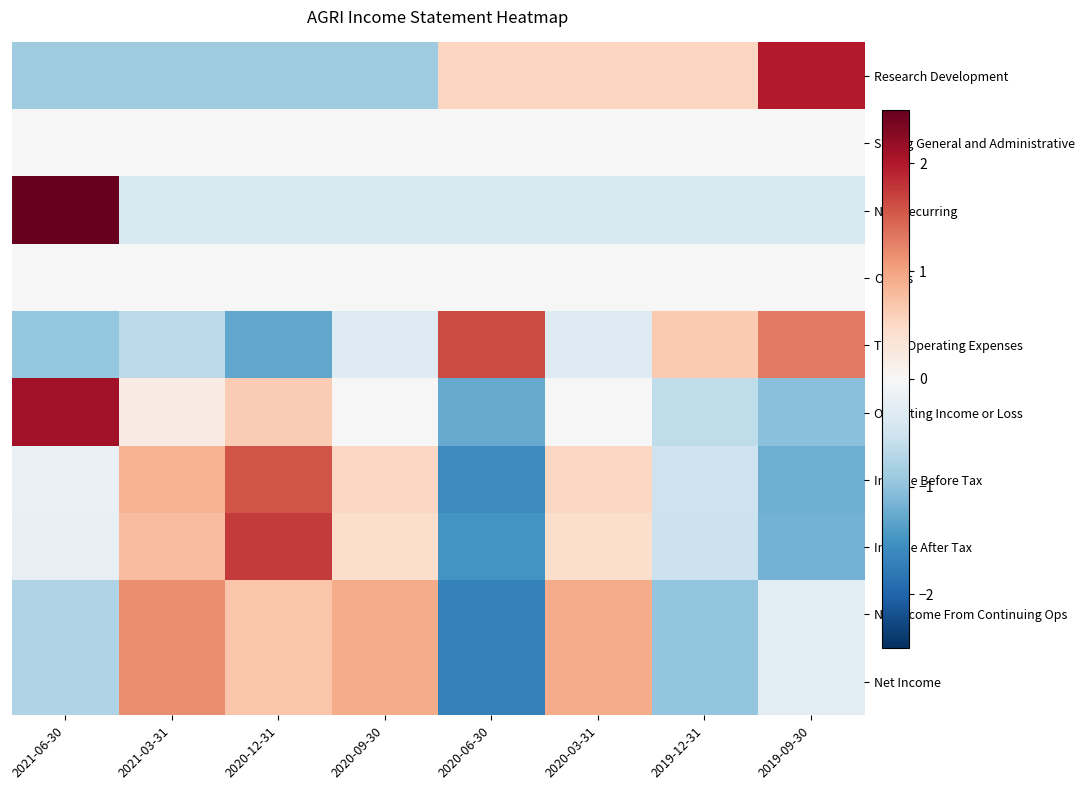

What is the maximum value shown in the chart?

2.6